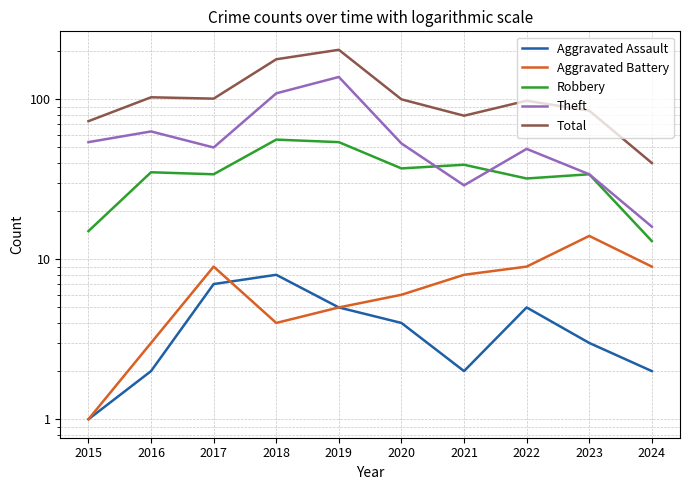

What is the average value of the Aggravated Battery series?

7